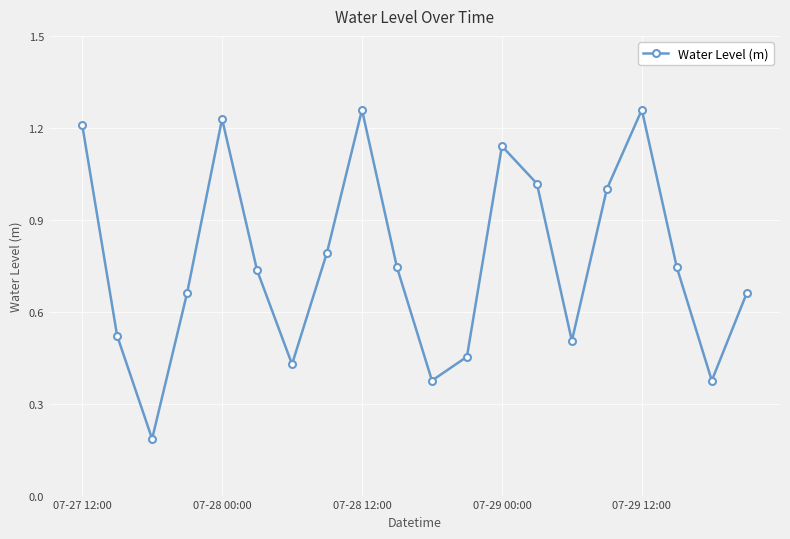

How many interior local valleys (lower than both neighbors) does the data have?

5